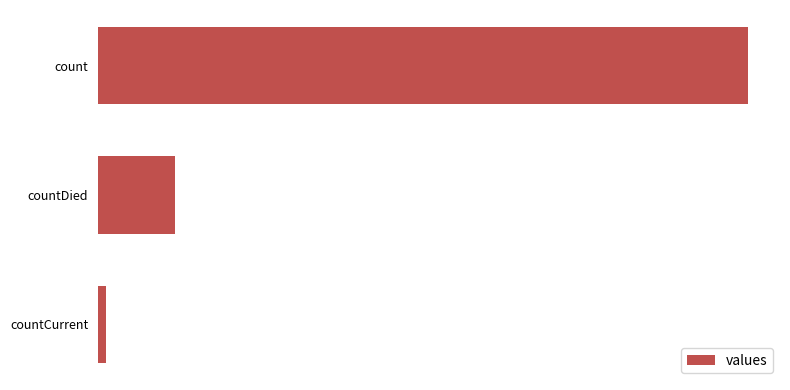

List the labels in order of value, smallest first.

countCurrent, countDied, count